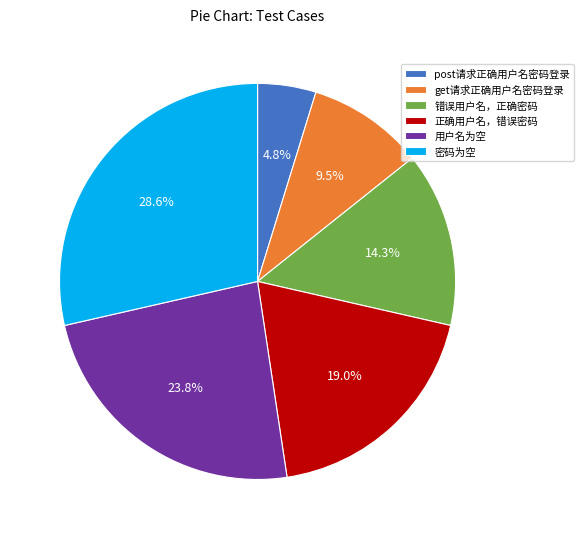

Approximately how many times larger is the value at 密码为空 compared to 错误用户名，正确密码?

2.0